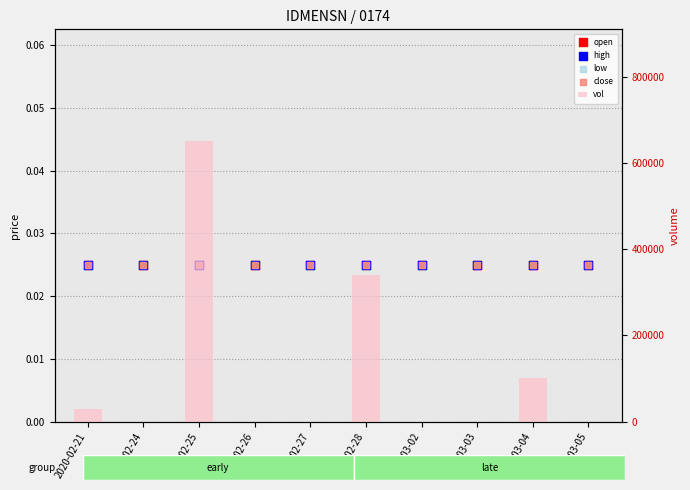

Which series has the largest total across all categories?

vol